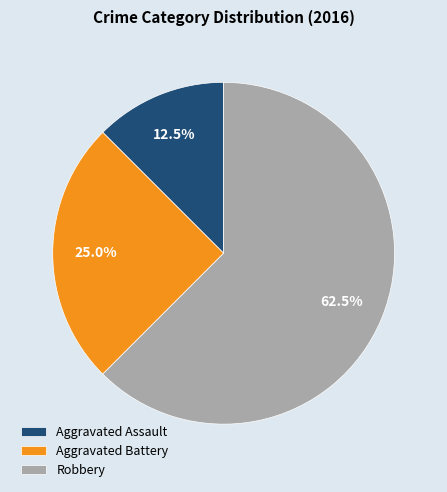

To the nearest percent, what is the difference between the largest and smallest slice percentages?

50%